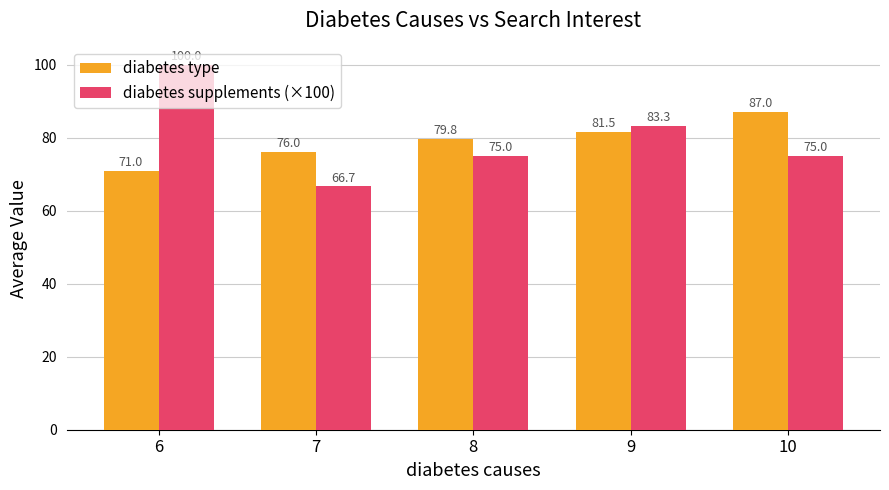

How many bars are there in total?

10